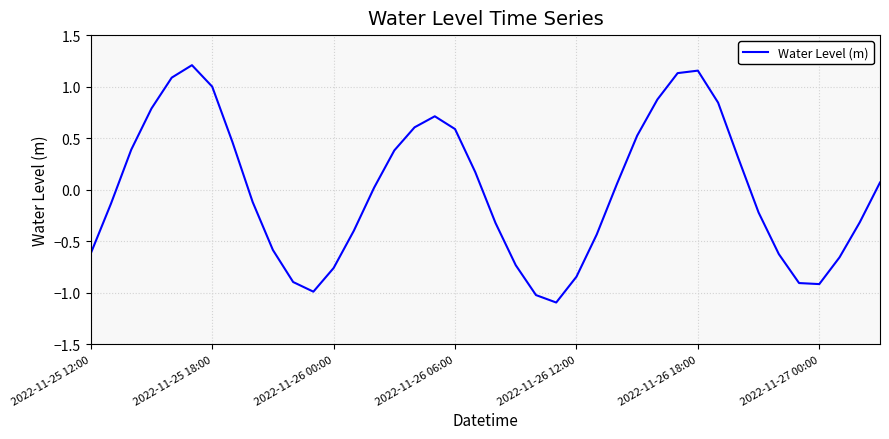

What is the difference between the maximum and minimum values?

2.3